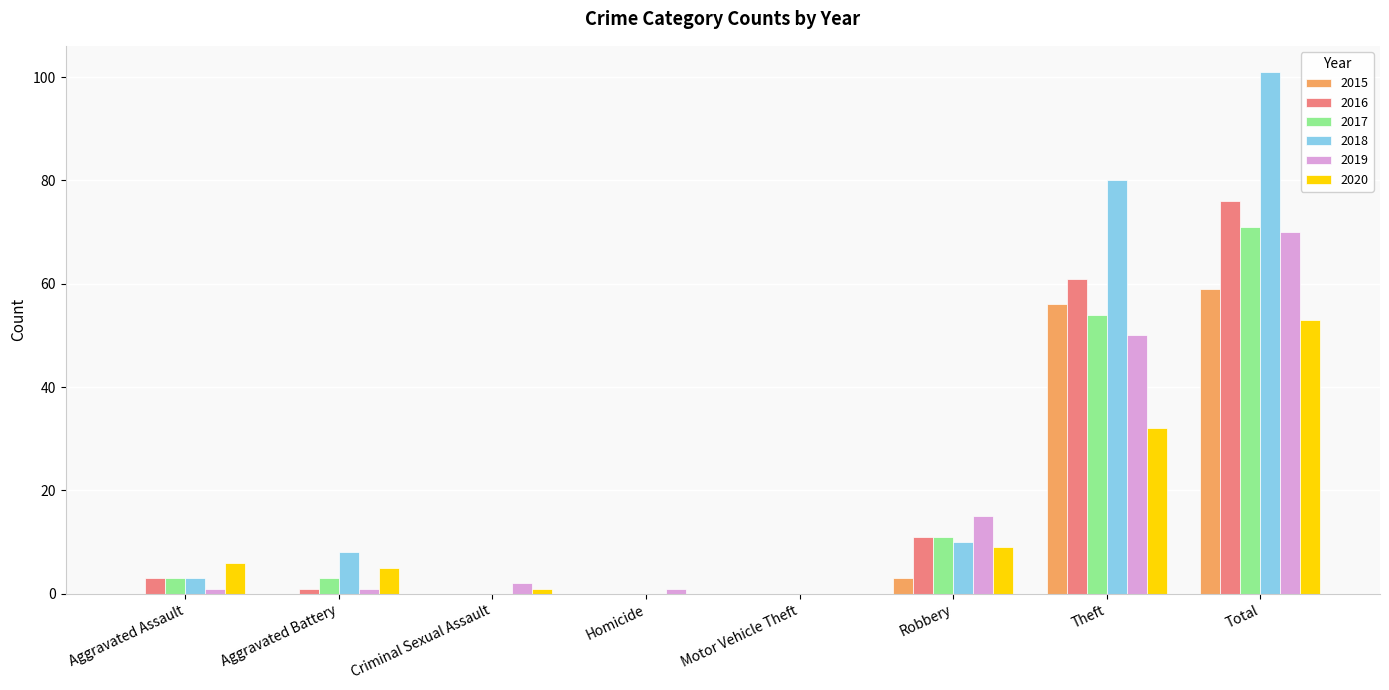

How many categories are shown in the chart?

8